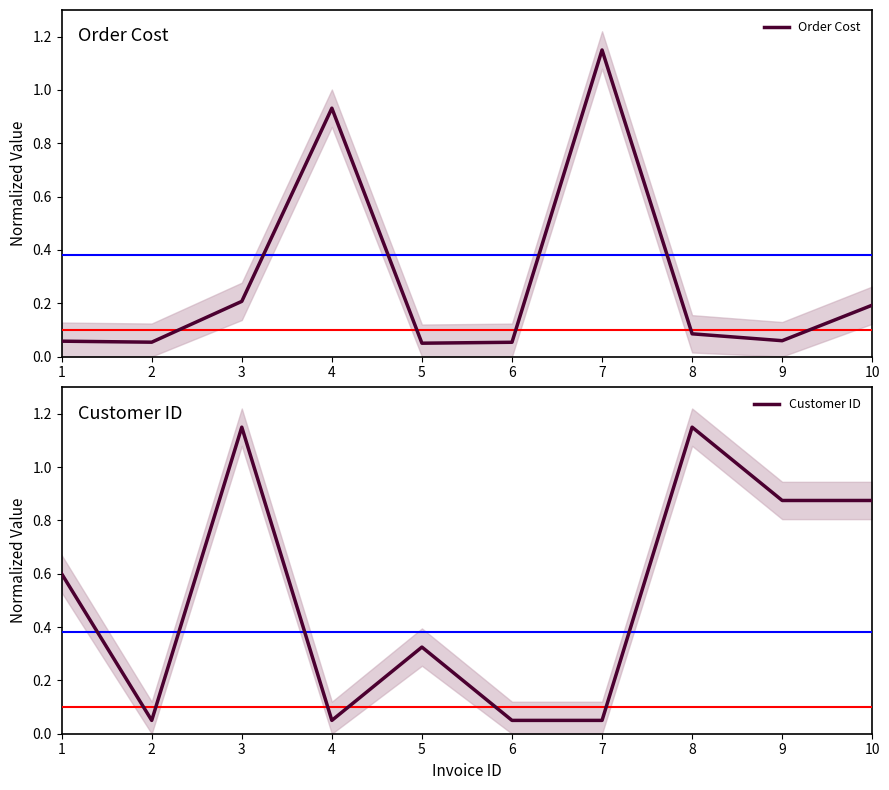

Is the value of Customer ID at 5 greater than the value of Order Cost at 10?

Yes